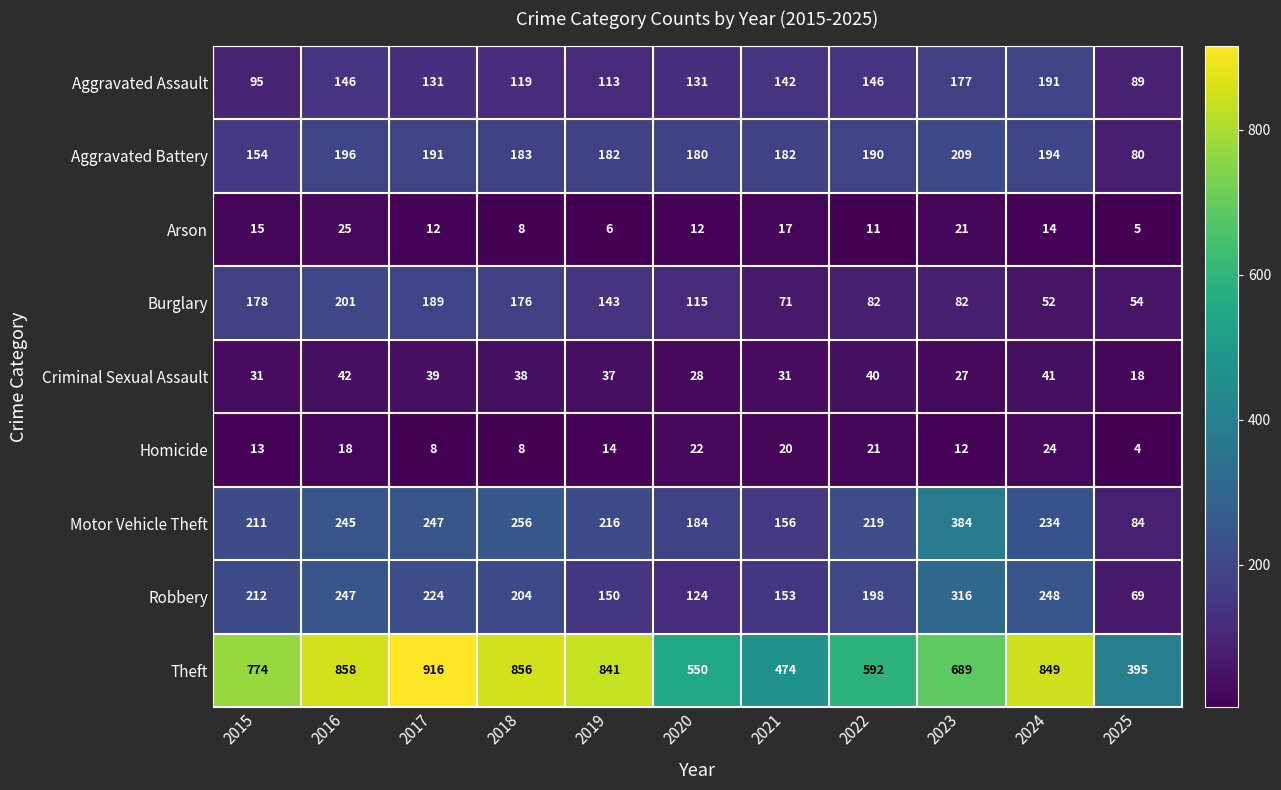

What is the approximate value of Burglary at 2015?

178